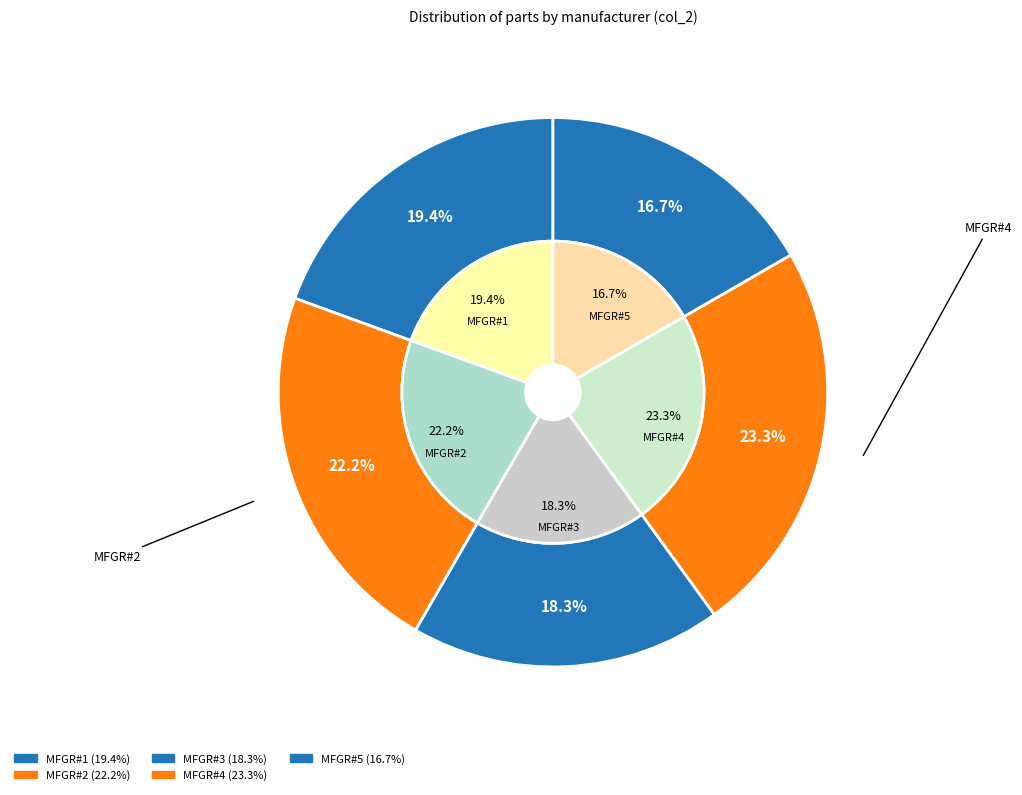

Which category has the smallest portion of the pie?

MFGR#5